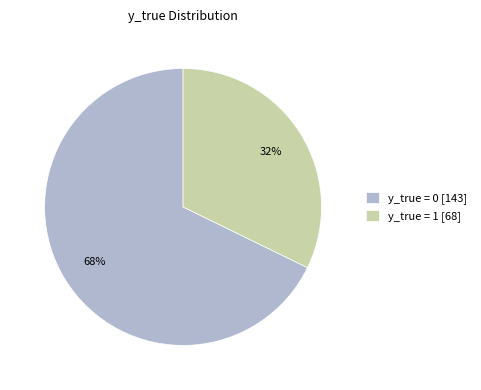

Is there a majority slice in this chart?

Yes